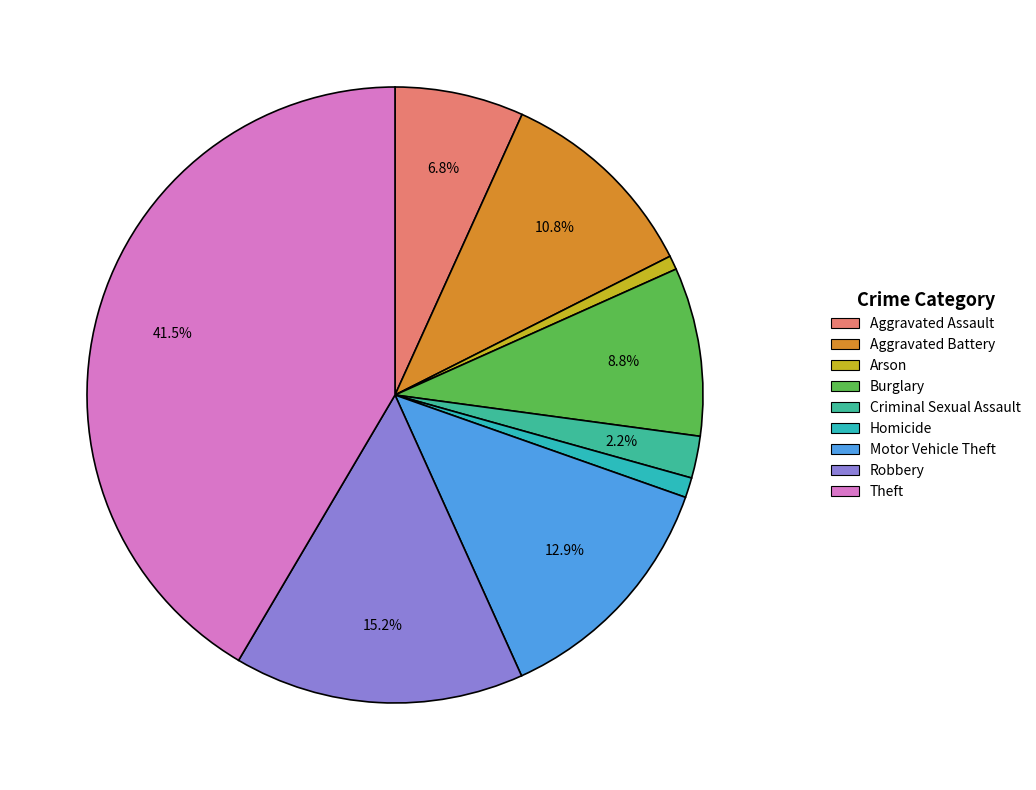

Which has a higher value, Criminal Sexual Assault or Arson?

Criminal Sexual Assault